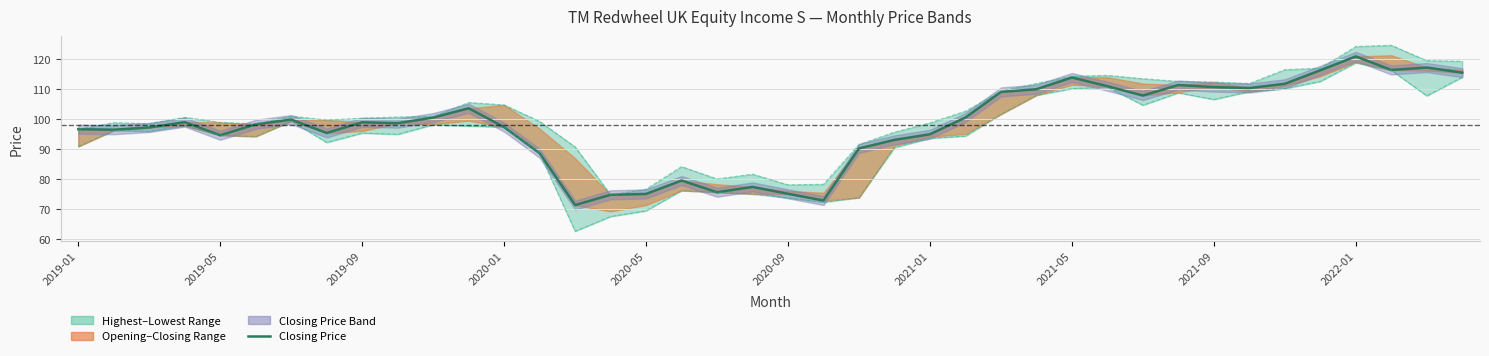

Reading left to right, extract all data points from this chart.

Closing Price: 96.6	96.5	97.2	99.0	94.6	98.2	99.8	95.4	98.9	98.6	100.5	103.6	97.3	88.6	71.4	74.8	75.1	79.6	75.7	77.4	75.2	72.9	90.2	93.1	94.9	100.5	109.0	109.9	113.8	110.9	107.8	111.3	110.6	110.3	111.7	116.2	120.8	116.3	117.1	115.4
Highest Price: 96.6	98.8	98.5	100.6	98.9	98.3	101.0	99.7	100.3	100.7	100.9	105.5	104.7	99.2	90.7	74.8	76.7	84.2	80.1	81.7	78.1	78.3	91.5	95.6	98.7	102.6	109.3	111.8	114.2	114.5	113.4	112.5	112.3	111.8	116.4	116.9	124.1	124.5	119.4	119.2
Lowest Price: 90.9	96.2	95.9	97.8	94.6	94.2	99.3	92.2	95.3	94.9	98.1	97.7	97.3	88.6	62.7	67.6	69.5	76.2	75.7	75.1	73.8	72.3	73.9	90.5	93.6	94.3	101.6	107.9	110.1	110.6	104.6	108.7	106.5	109.1	110.1	112.5	118.7	116.2	107.7	113.9